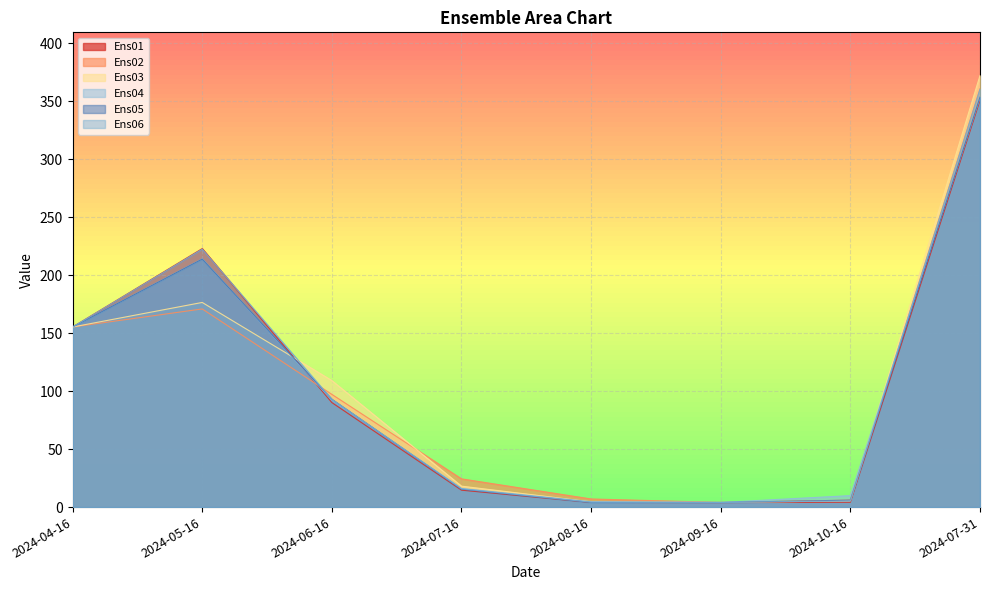

Rank the categories by Ens02 value from lowest to highest.

2024-09-16, 2024-10-16, 2024-08-16, 2024-07-16, 2024-06-16, 2024-04-16, 2024-05-16, 2024-07-31